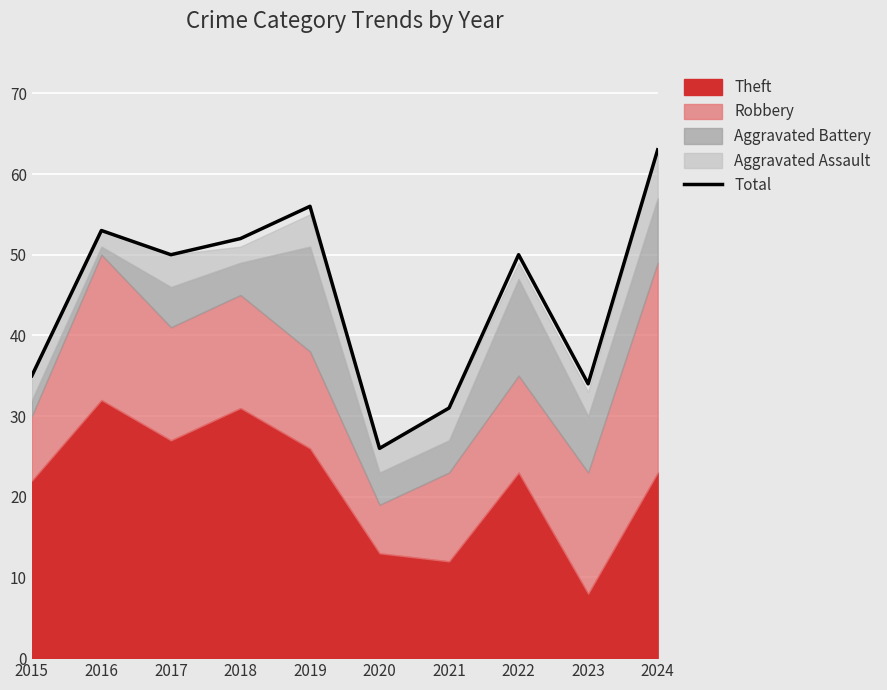

How many values are below 50?

4